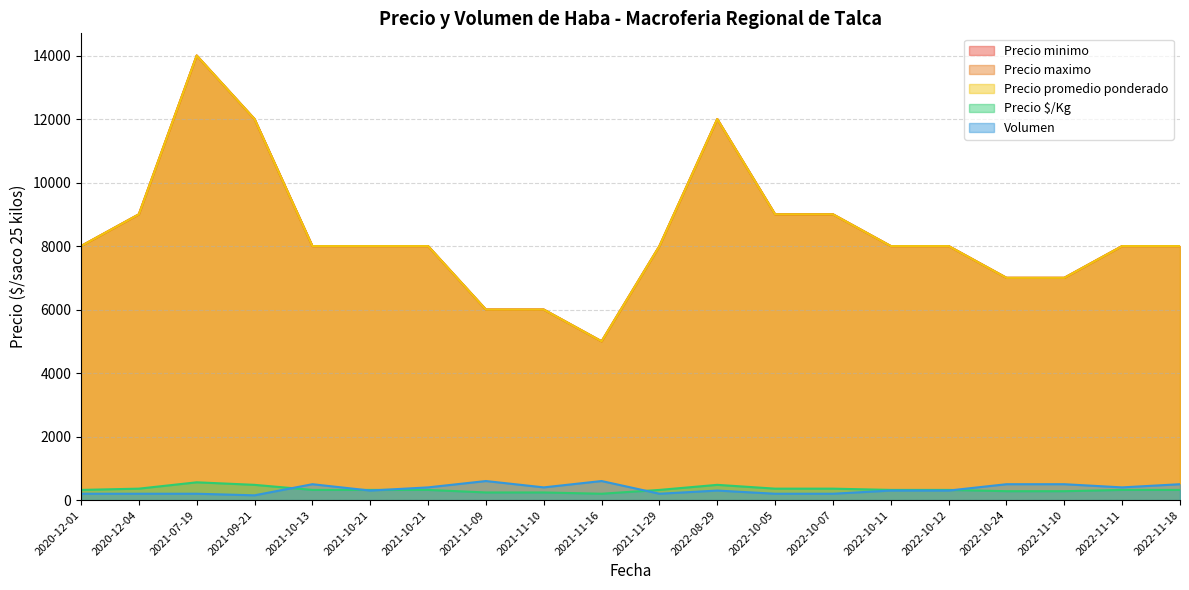

At 2022-11-11, list the series in order from smallest to largest.

Precio $/Kg, Volumen, Precio minimo, Precio maximo, Precio promedio ponderado